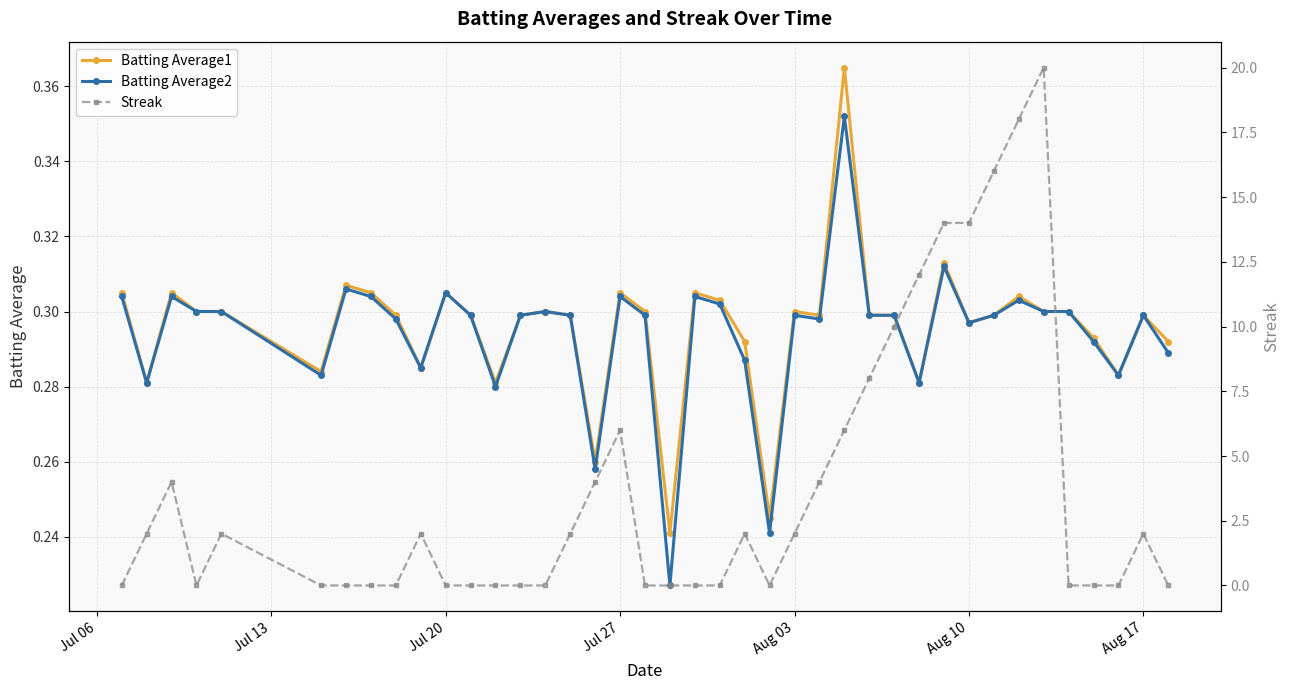

The value of Batting Average1 at Aug 17 is 0.5. True or false?

False